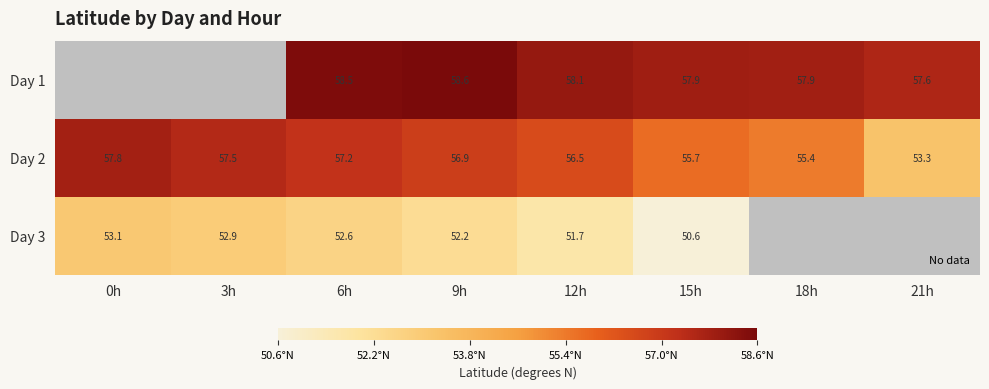

How many distinct data groups are displayed?

3